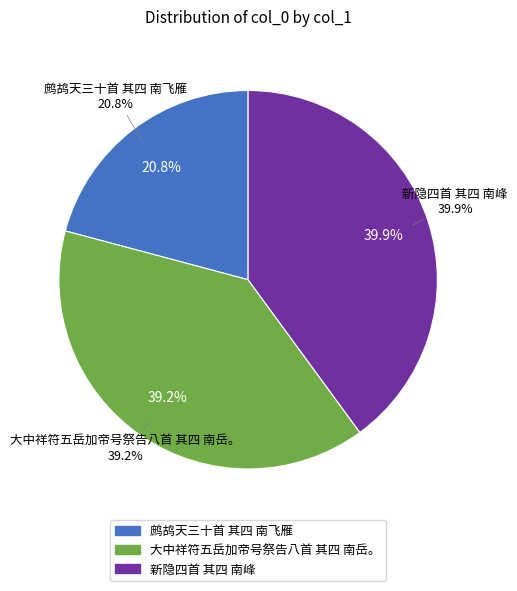

What is the change in value from 大中祥符五岳加帝号祭告八首 其四 南岳。 to 新隐四首 其四 南峰?

+15854